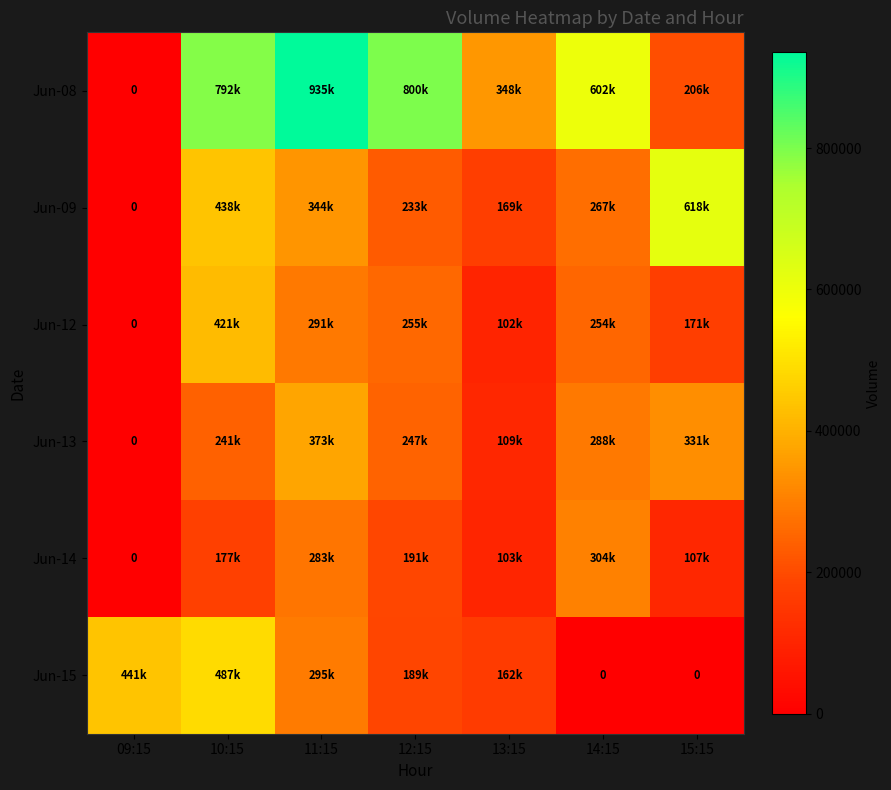

List the series in order of their peak value, highest first.

Jun-08, Jun-09, Jun-15, Jun-12, Jun-13, Jun-14